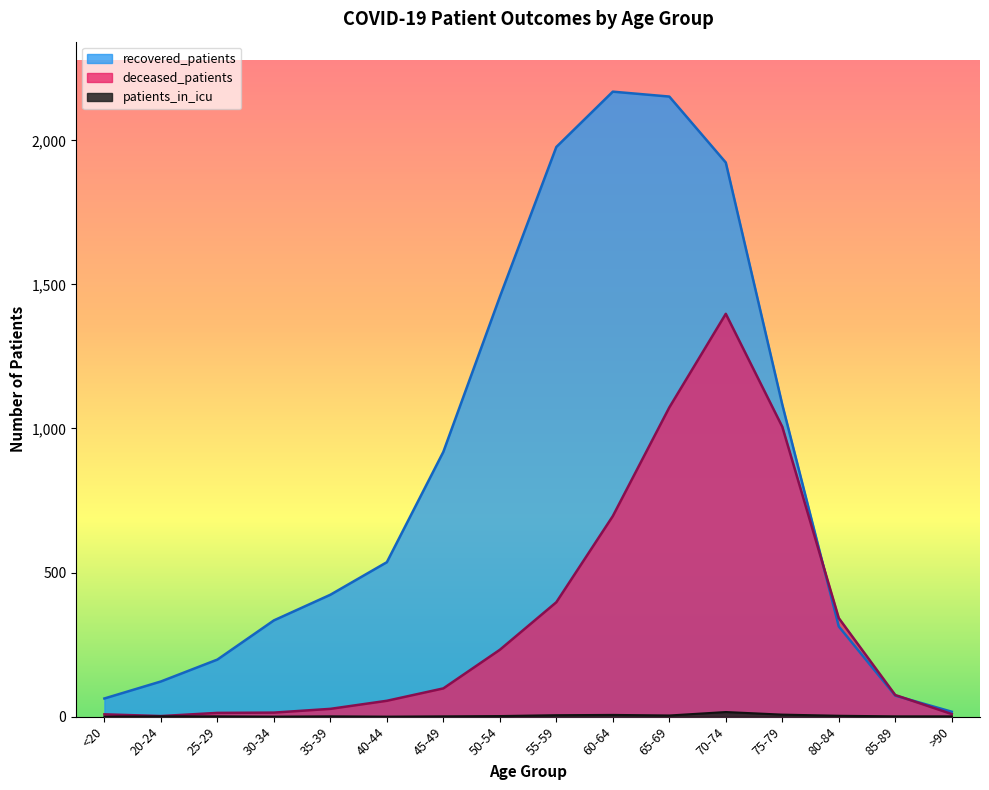

Is it true that patients_in_icu equals 10 at 60-64?

False